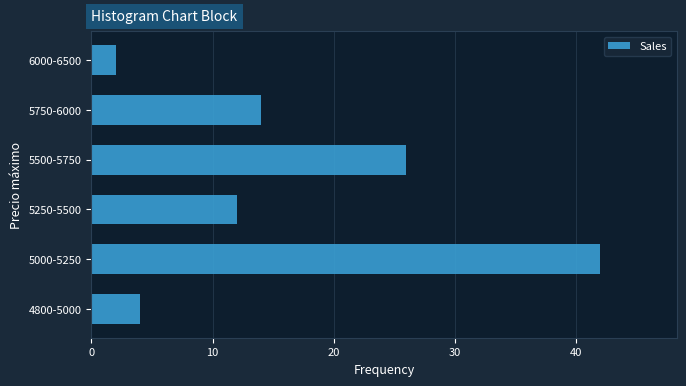

How many categories are shown in the chart?

6